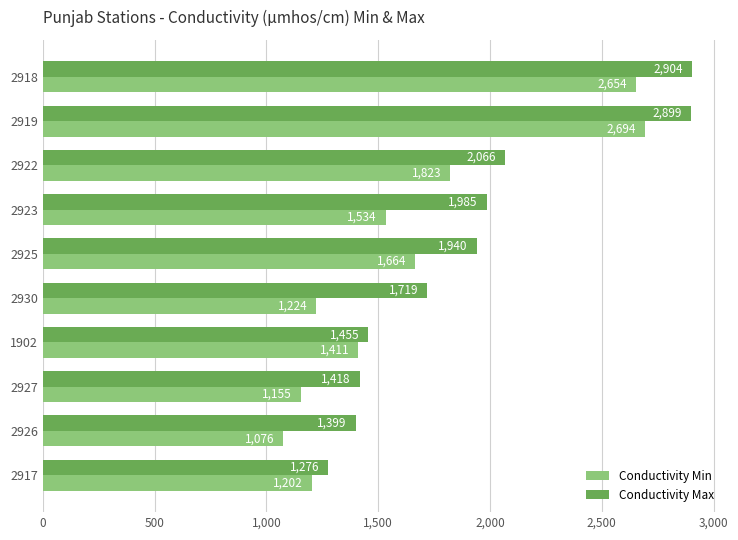

At how many categories does at least one series exceed 2043?

3